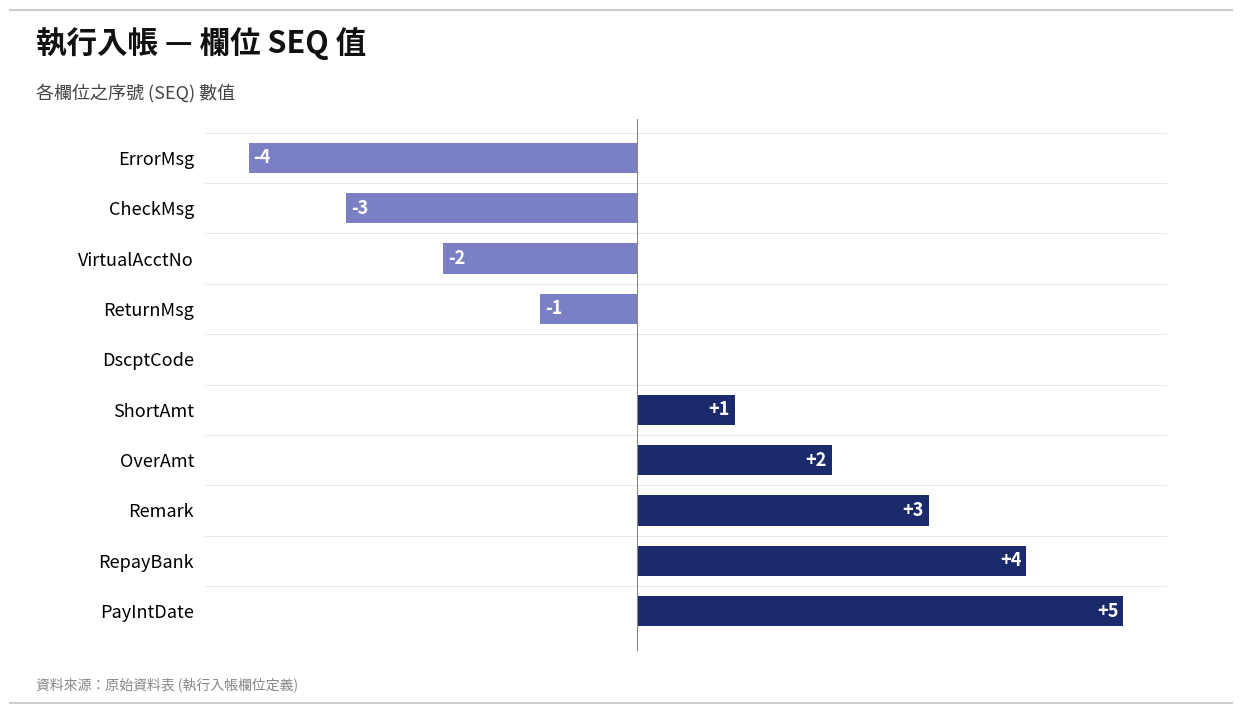

What is the greatest value displayed?

5